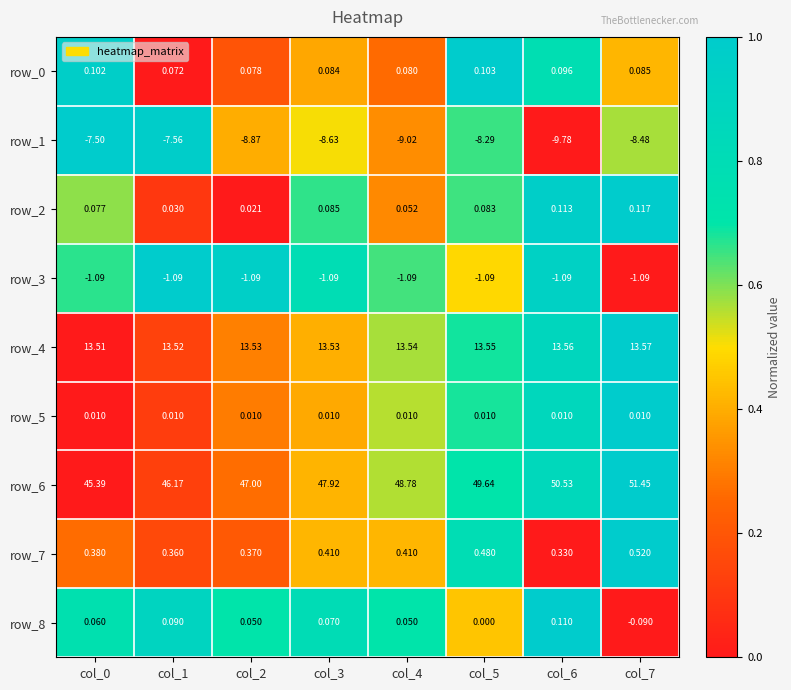

Is the value of row_6 at col_1 greater than the value of row_0 at col_3?

Yes